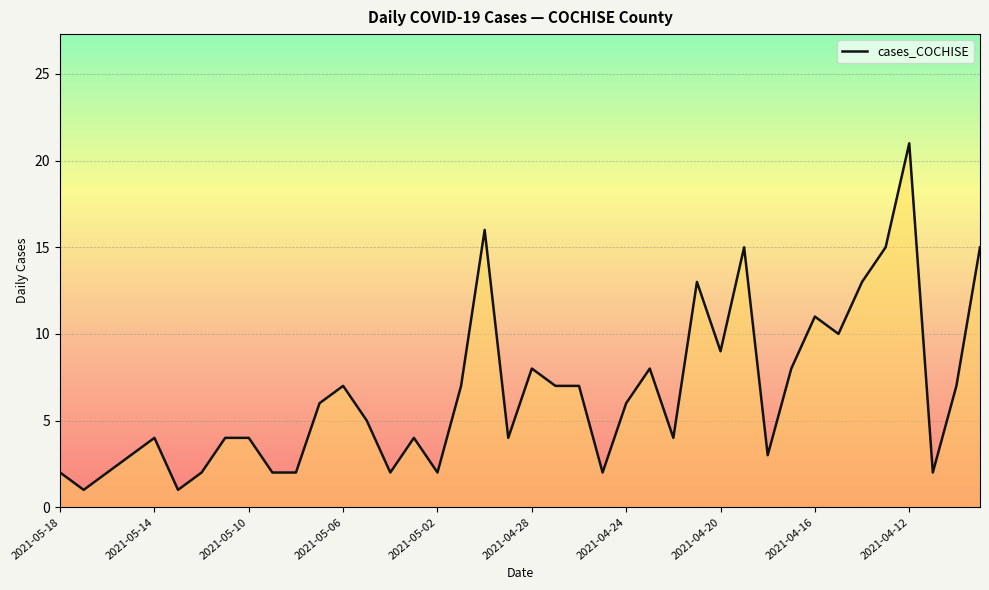

True or false: there are more than 2 points higher than both neighbors.

True